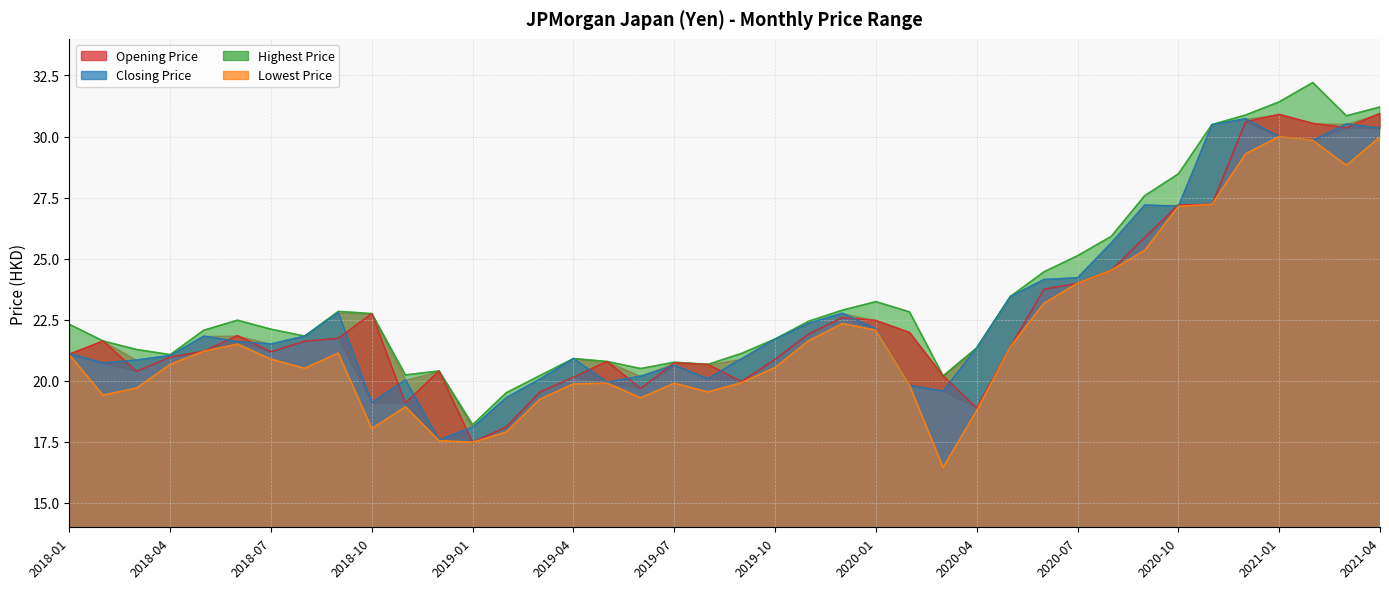

In Lowest Price, how many points are higher than both neighbors (excluding endpoints)?

7